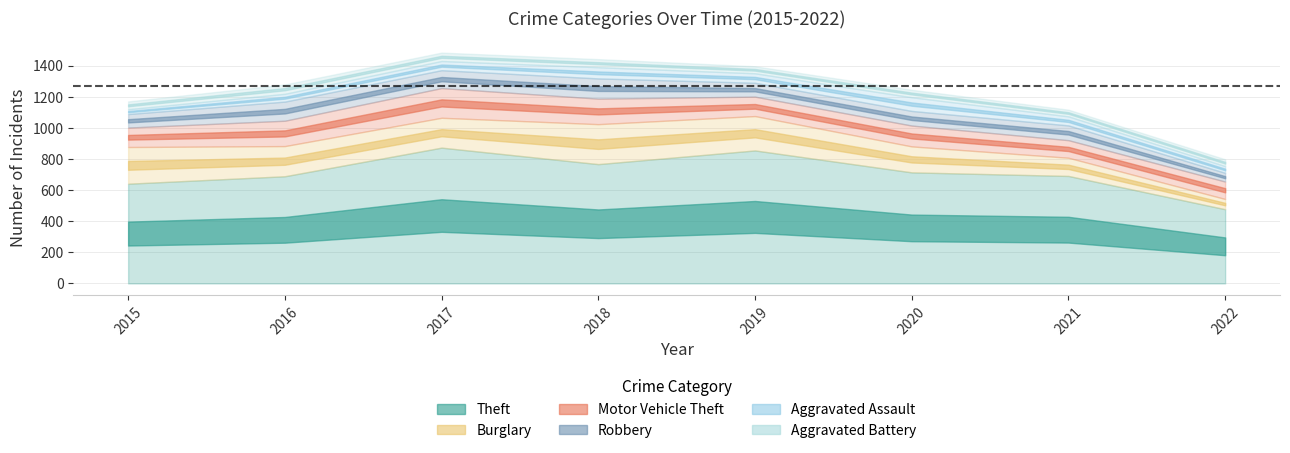

What is the difference between the second highest and minimum values in the Robbery series?

67